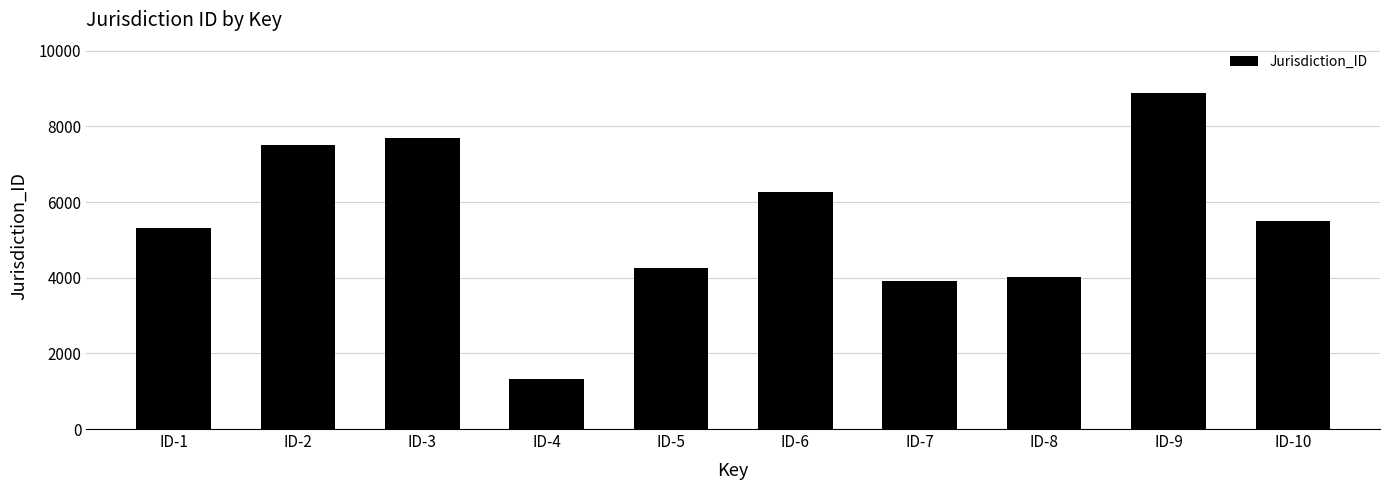

How many categories are shown in the chart?

10